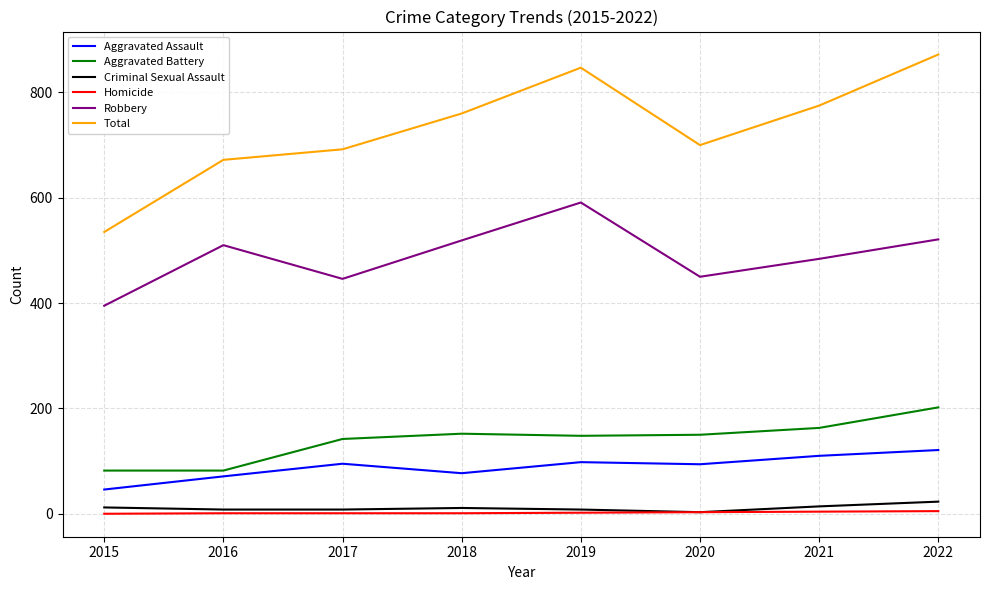

Which series has the largest range (max minus min)?

Total